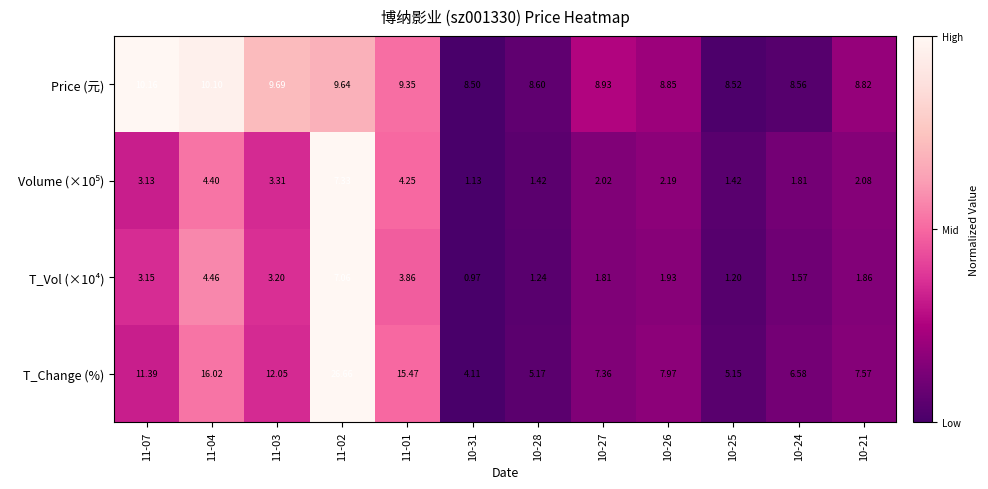

Which series has the largest range (max minus min)?

T_Change (%)